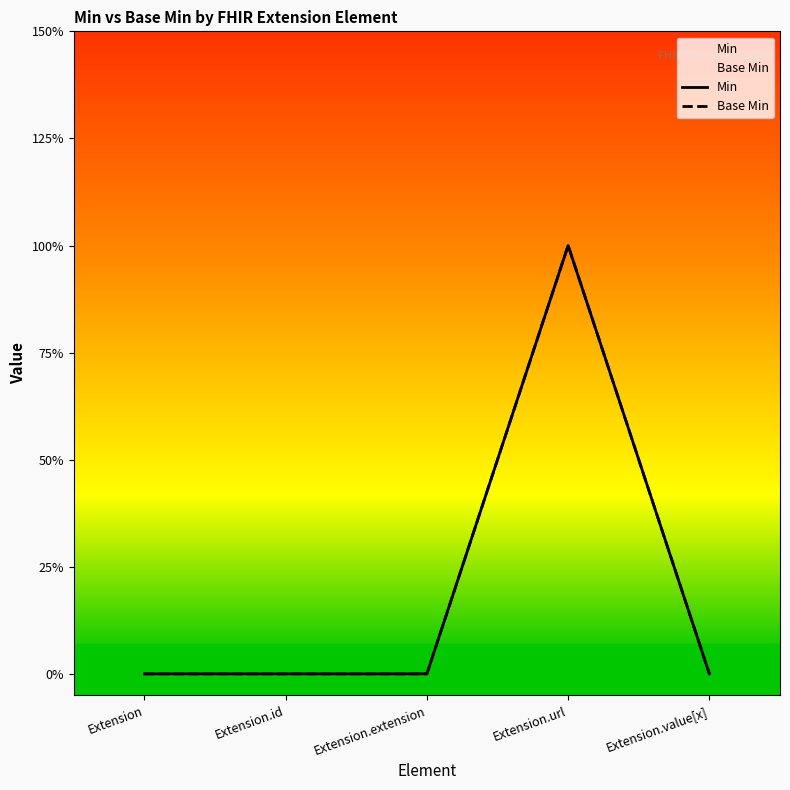

Which series has the largest total across all categories?

Min